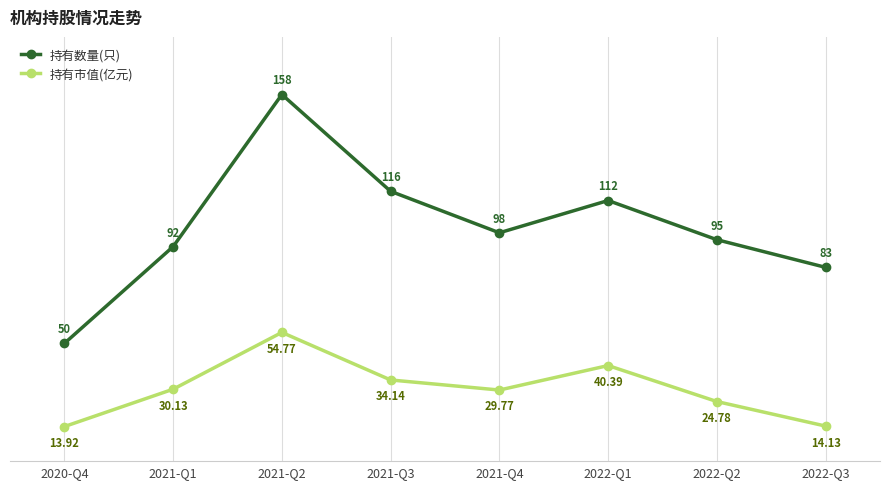

True or false: 持有数量(只) and 持有市值(亿元) cross at least once.

False